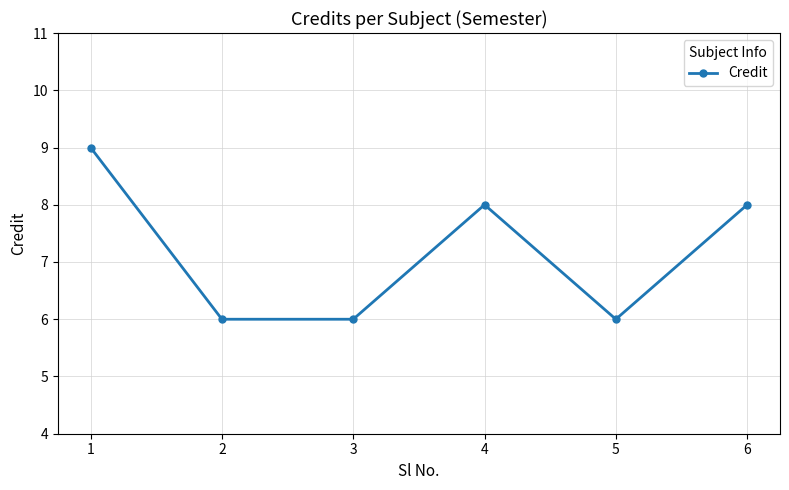

What is the difference between the maximum and minimum values?

3